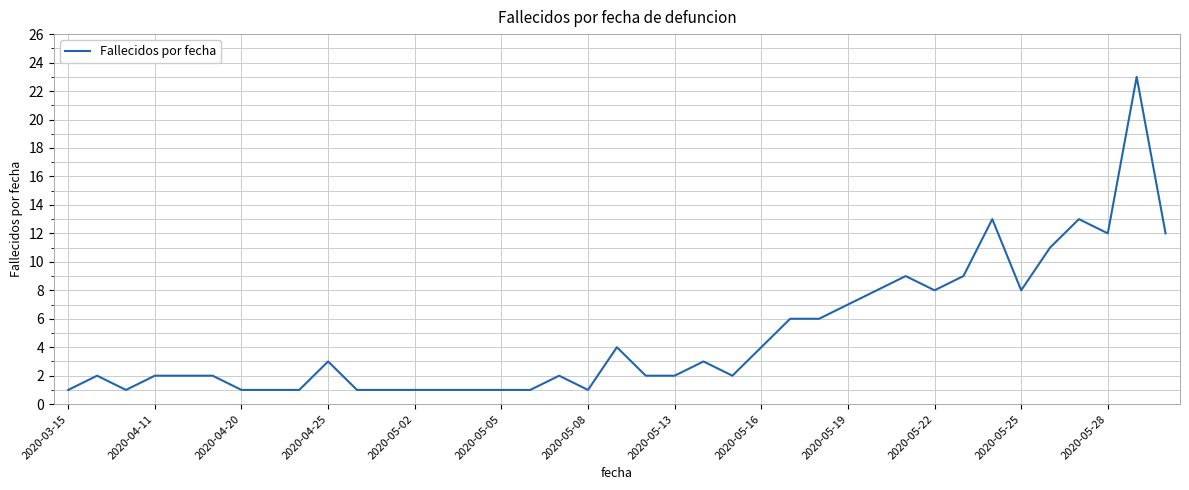

What is the greatest value displayed?

23